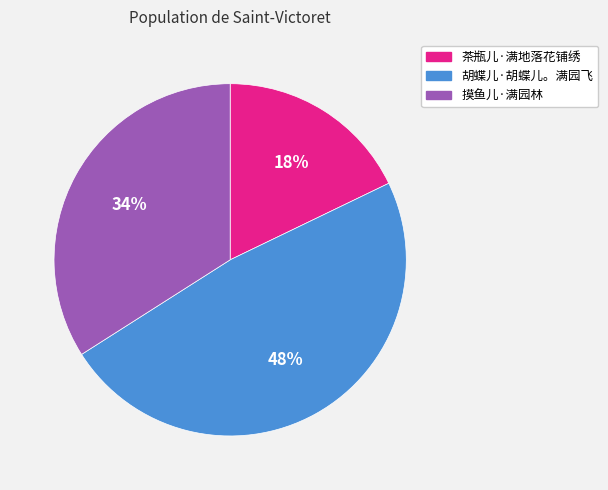

How many slices are in this pie chart?

3